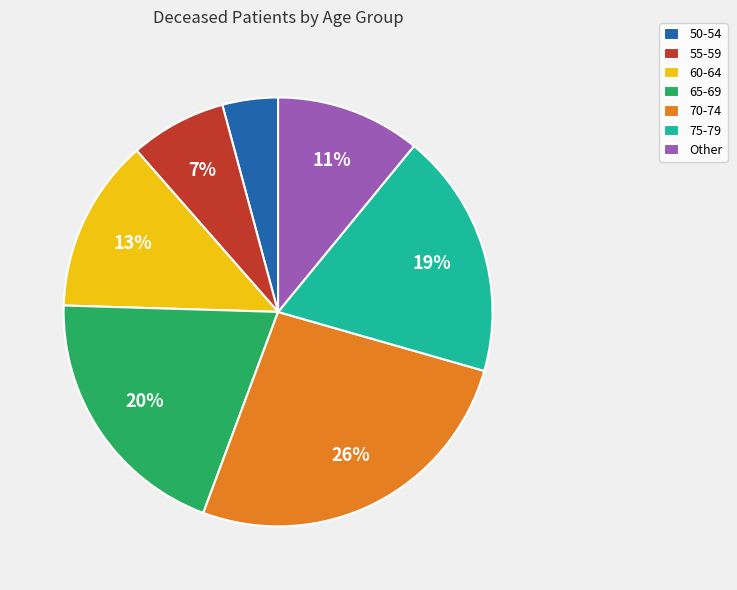

What is the ratio of the value at 65-69 to the value at 75-79?

1.1